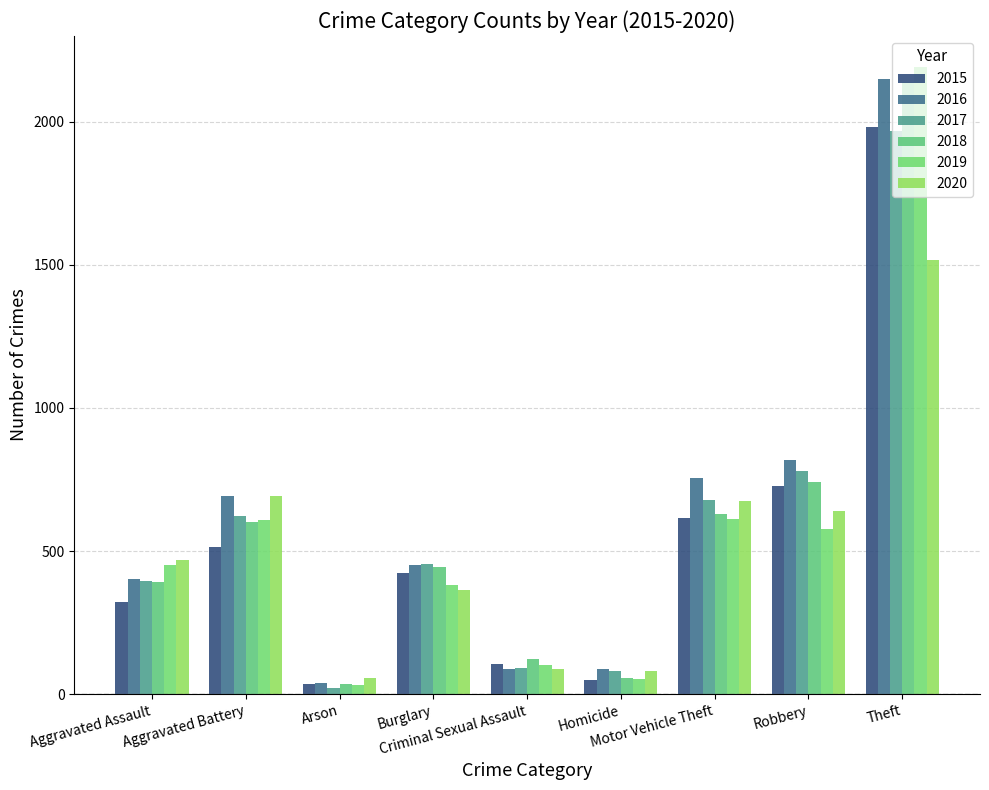

At which label does 2020 reach its peak?

Theft